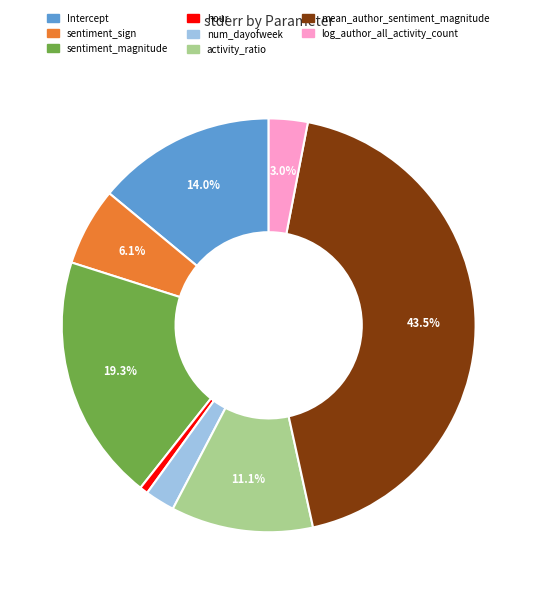

Does hour account for over 50% of the chart?

No